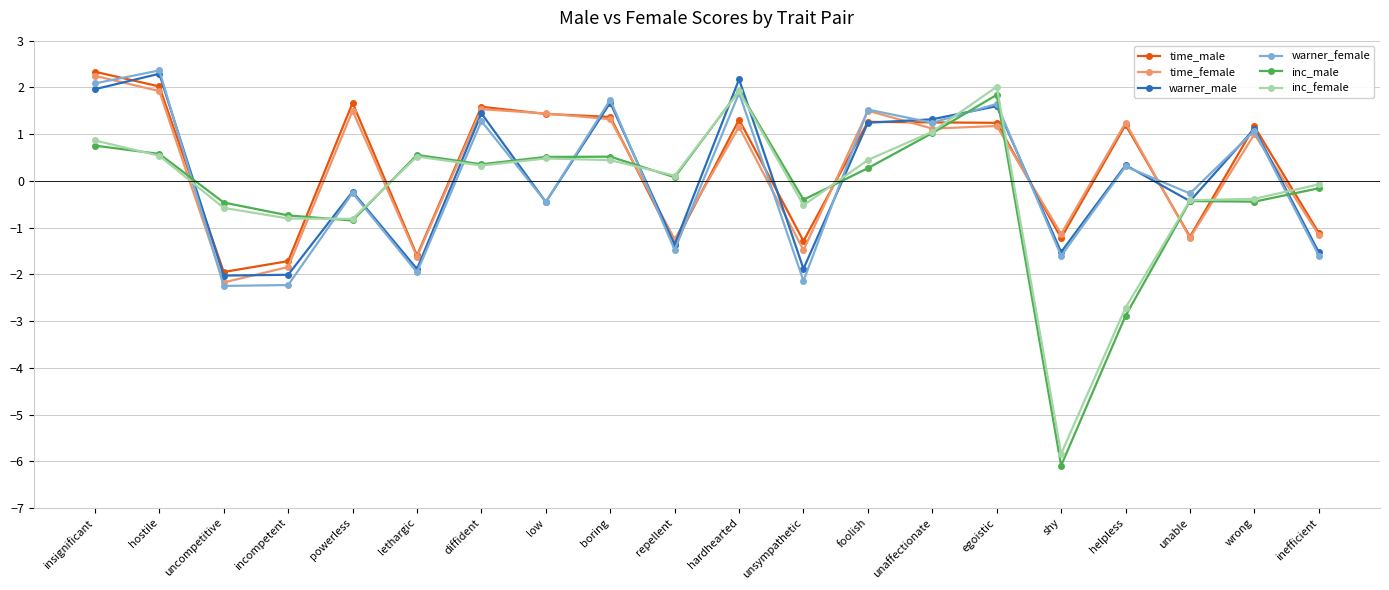

The value of inc_male at incompetent is -0.7. True or false?

True